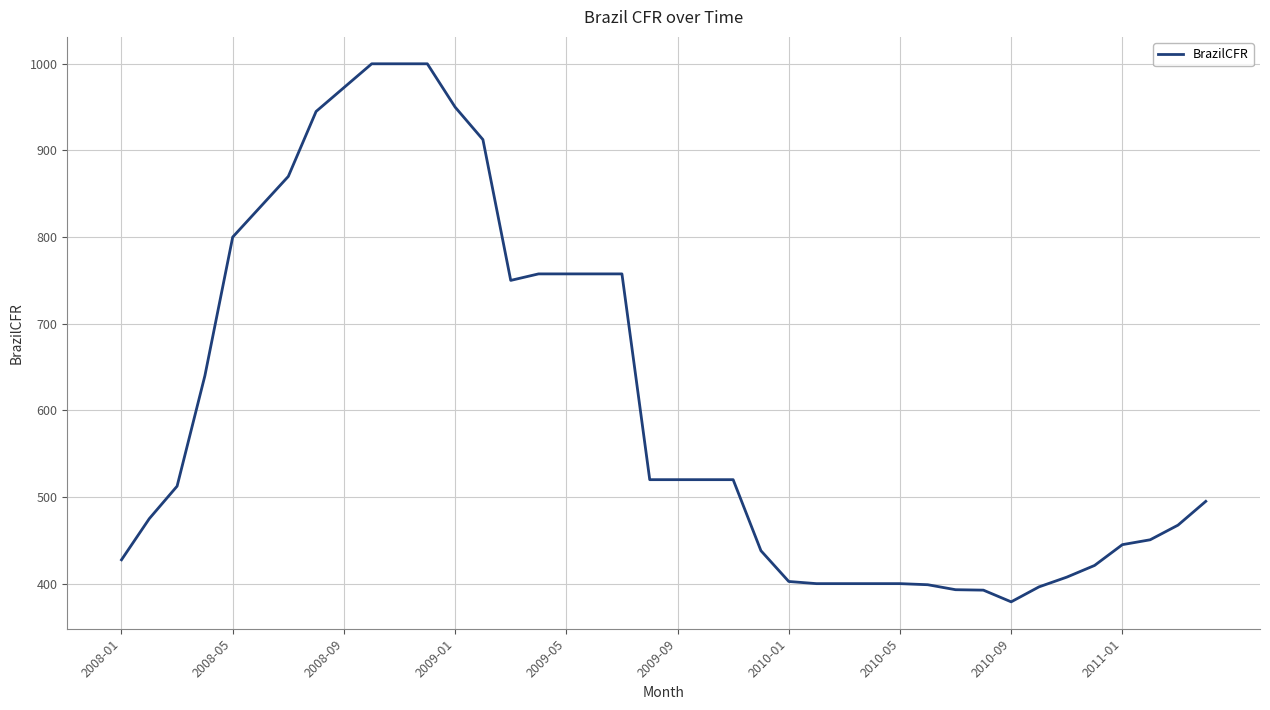

What is the minimum value shown in the chart?

379.0